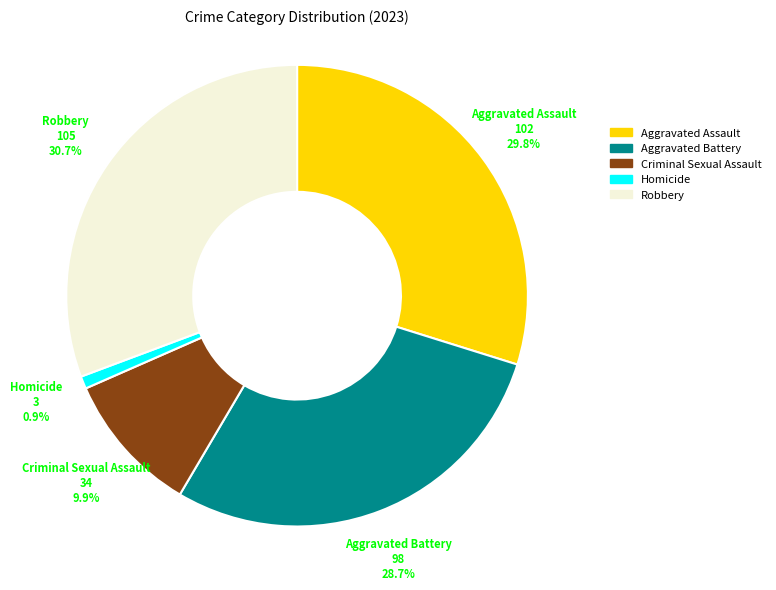

Rank the categories by value from lowest to highest.

Homicide, Criminal Sexual Assault, Aggravated Battery, Aggravated Assault, Robbery